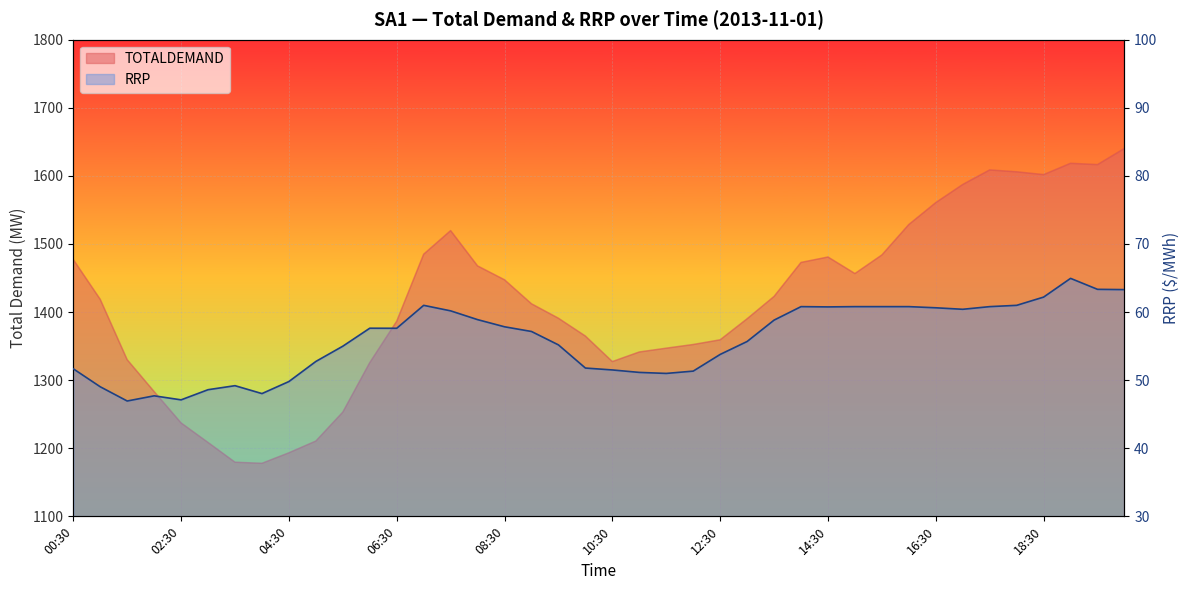

Rank the categories by TOTALDEMAND value from highest to lowest.

20:00, 19:00, 19:30, 17:30, 18:00, 18:30, 17:00, 16:30, 16:00, 07:30, 07:00, 15:30, 14:30, 00:30, 14:00, 08:00, 15:00, 08:30, 13:30, 01:00, 09:00, 09:30, 13:00, 06:30, 10:00, 12:30, 12:00, 11:30, 11:00, 01:30, 10:30, 06:00, 02:00, 05:30, 02:30, 05:00, 03:00, 04:30, 03:30, 04:00